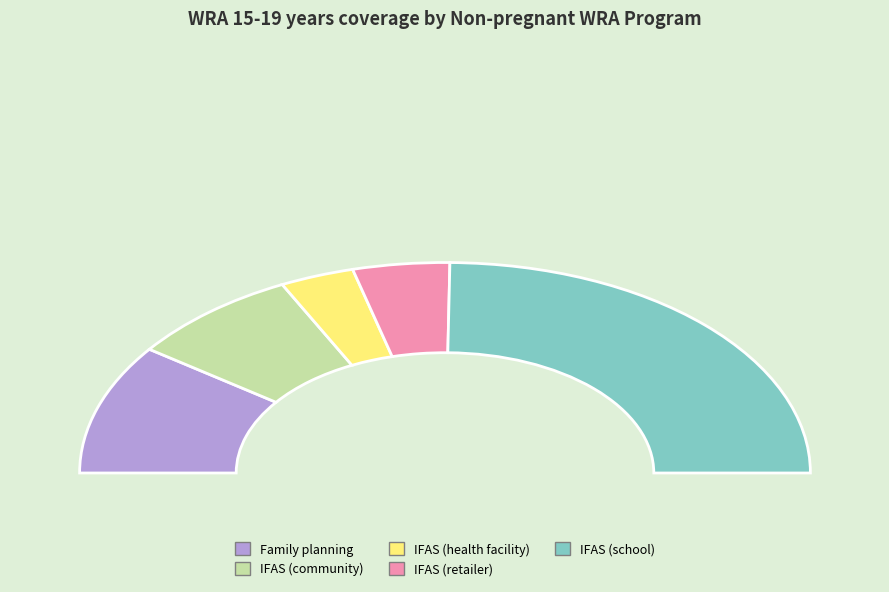

Is there a majority slice in this chart?

No